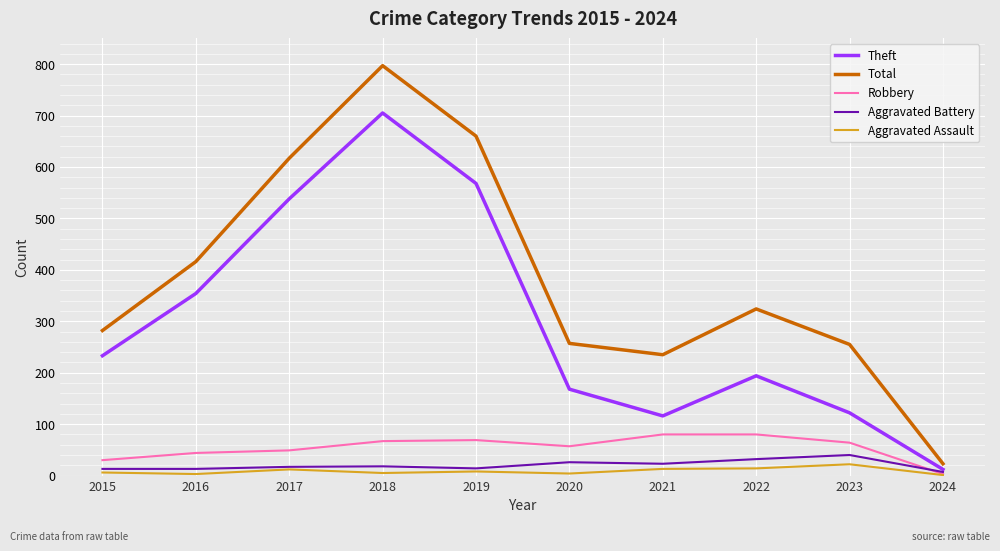

What is the difference between the maximum and second lowest values in the Theft series?

589